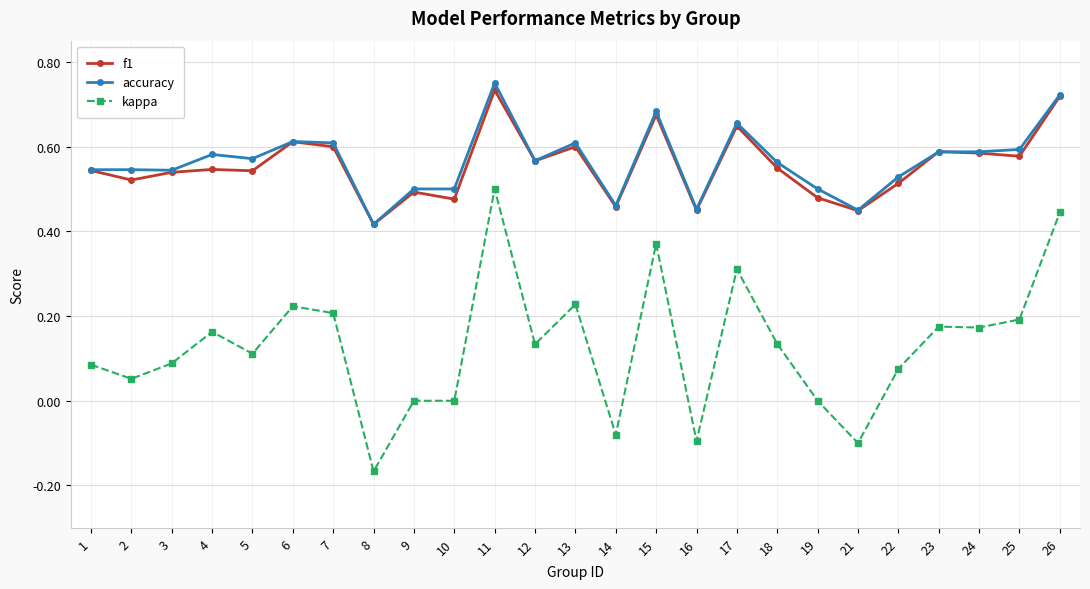

Where is the first local minimum for kappa?

2